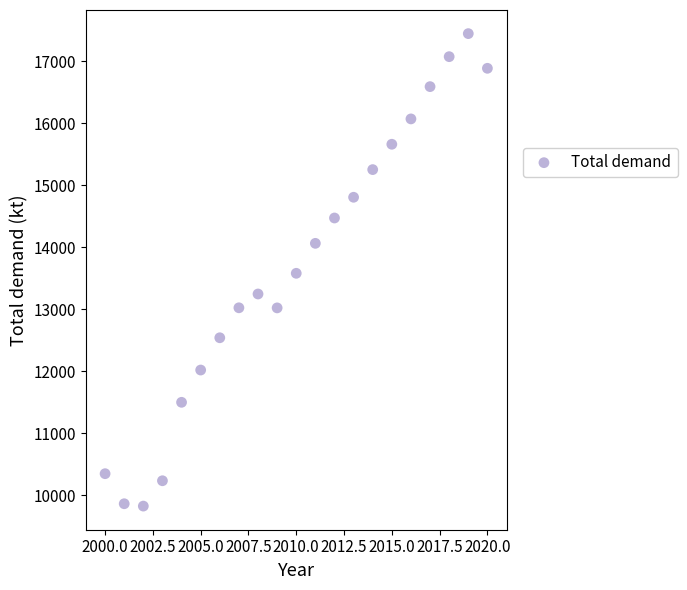

What is the range of X values (max minus min)?

20.0